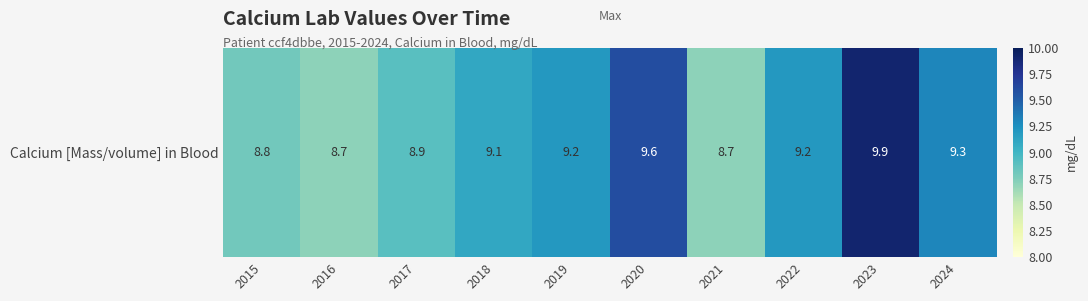

At which category does the chart reach its peak across all series?

2023